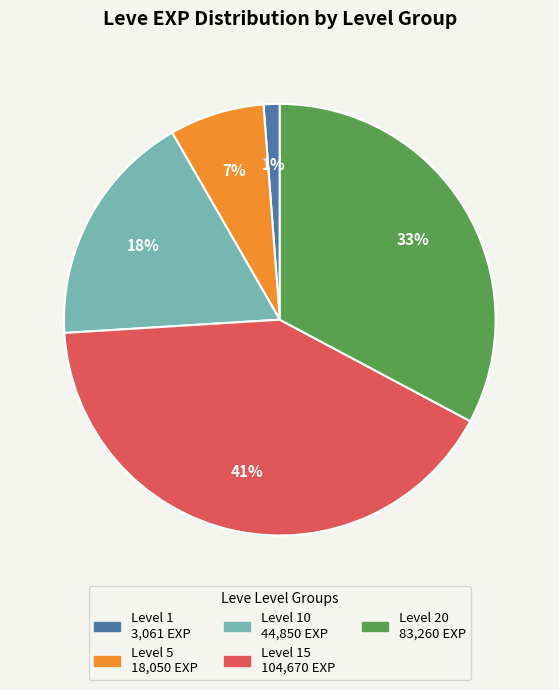

To the nearest percent, what is the difference between the largest and smallest slice percentages?

40%